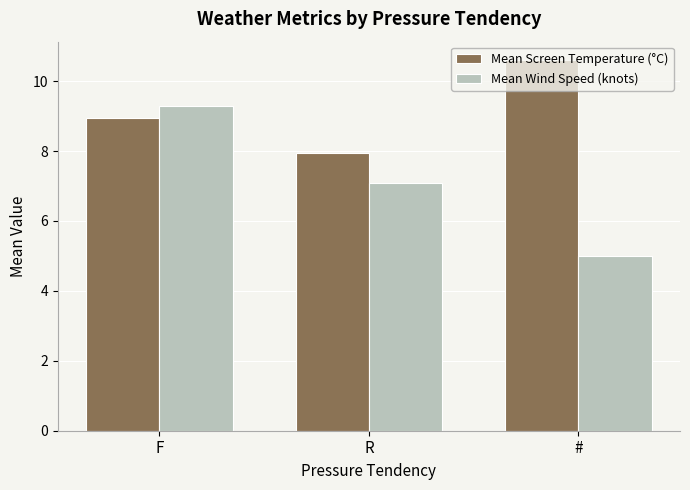

What is the approximate value of Mean Wind Speed (knots) at R?

7.1